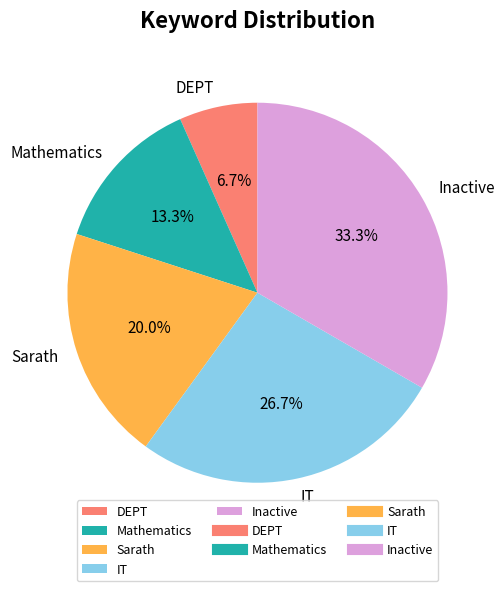

What portion of the pie excludes Mathematics?

86.7%